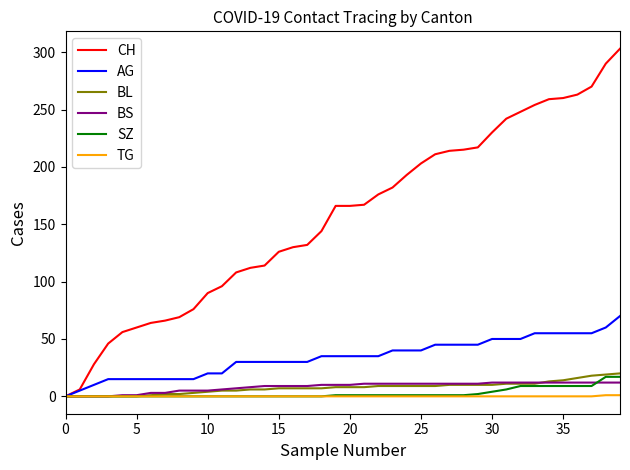

Which series has the largest total across all categories?

CH